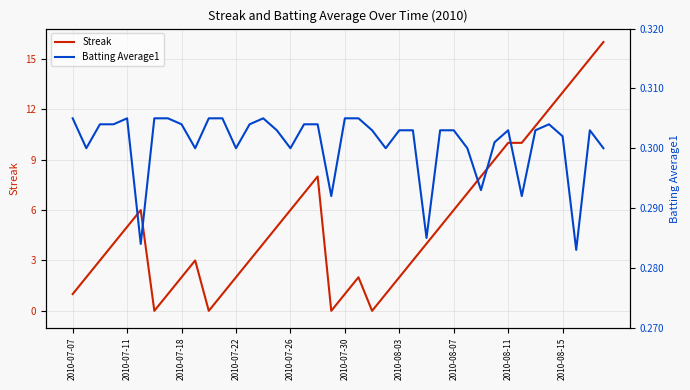

Which series has the largest total across all categories?

Streak